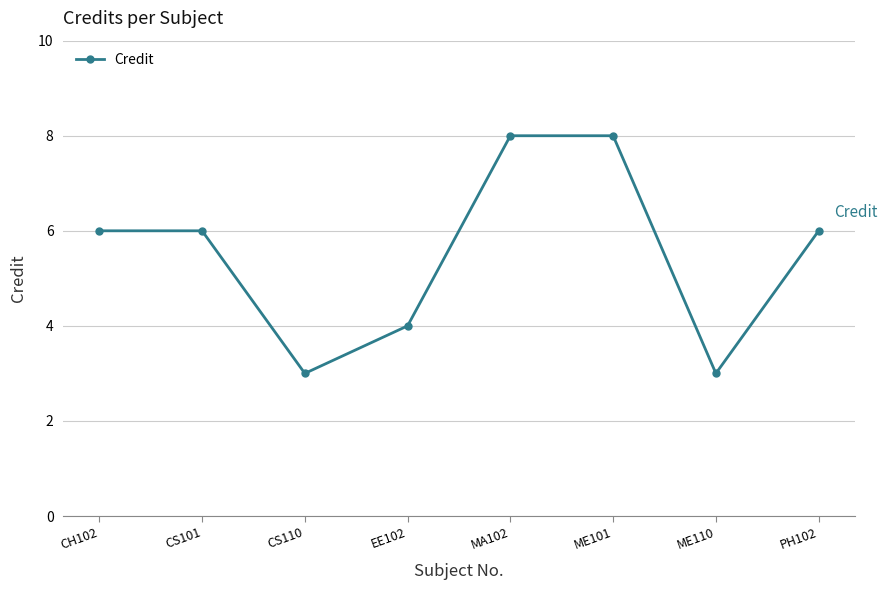

Reading right to left, transcribe all the data shown in this chart.

PH102=6	ME110=3	ME101=8	MA102=8	EE102=4	CS110=3	CS101=6	CH102=6